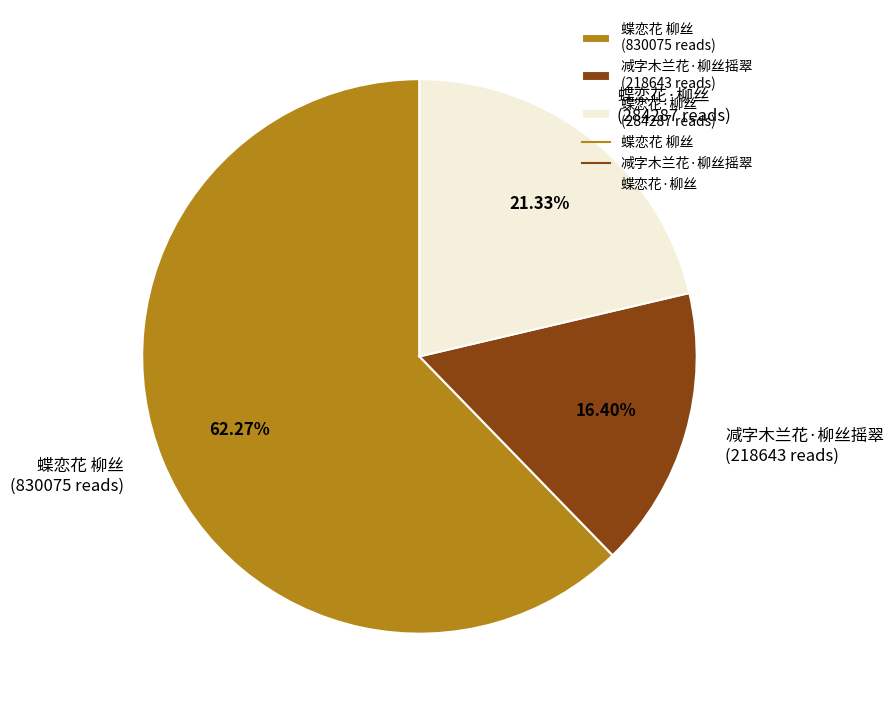

To the nearest percent, what portion does 蝶恋花·柳丝 represent?

21%